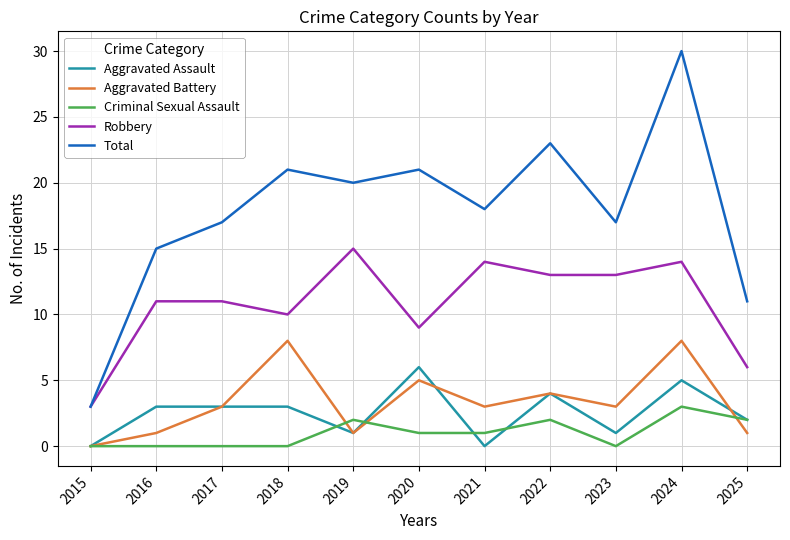

In Aggravated Assault, how many points are lower than both neighbors (excluding endpoints)?

3